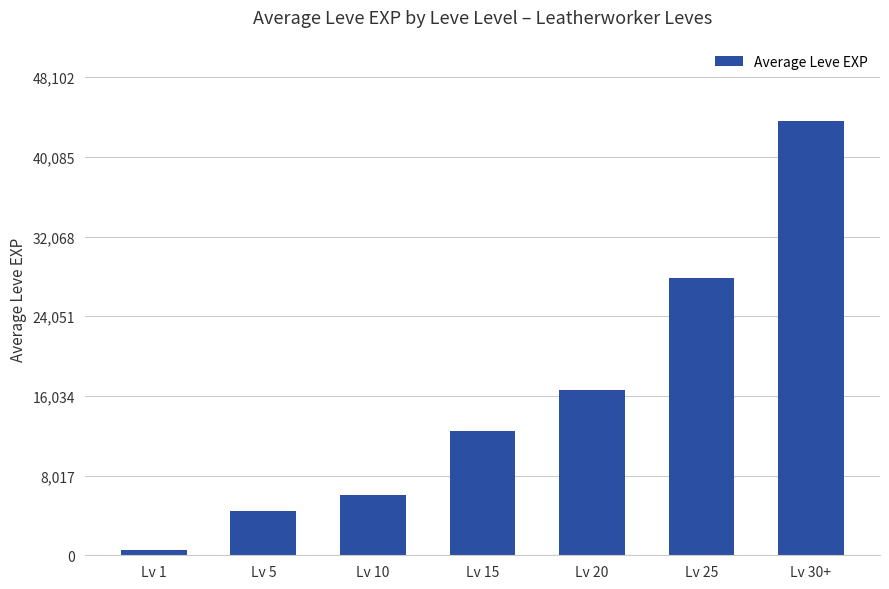

List the labels in order of value, smallest first.

Lv 1, Lv 5, Lv 10, Lv 15, Lv 20, Lv 25, Lv 30+